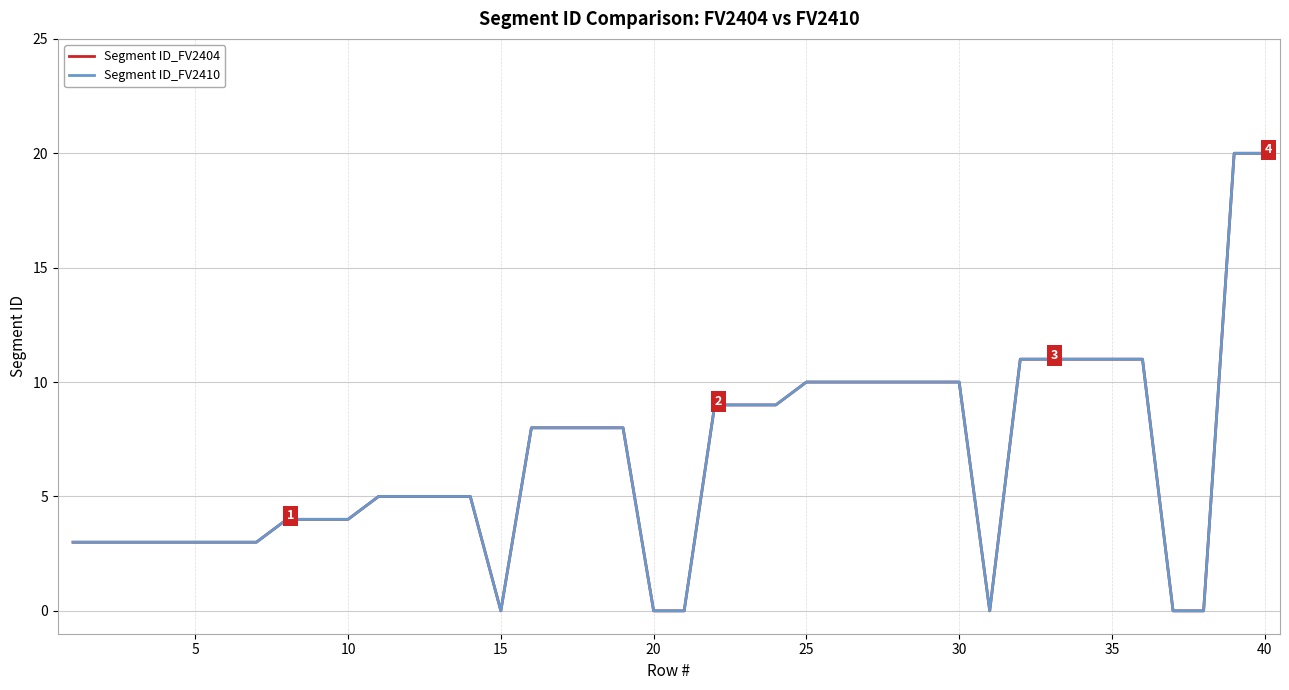

What is the value of the Segment ID_FV2404 point at the 4th from the left?

3